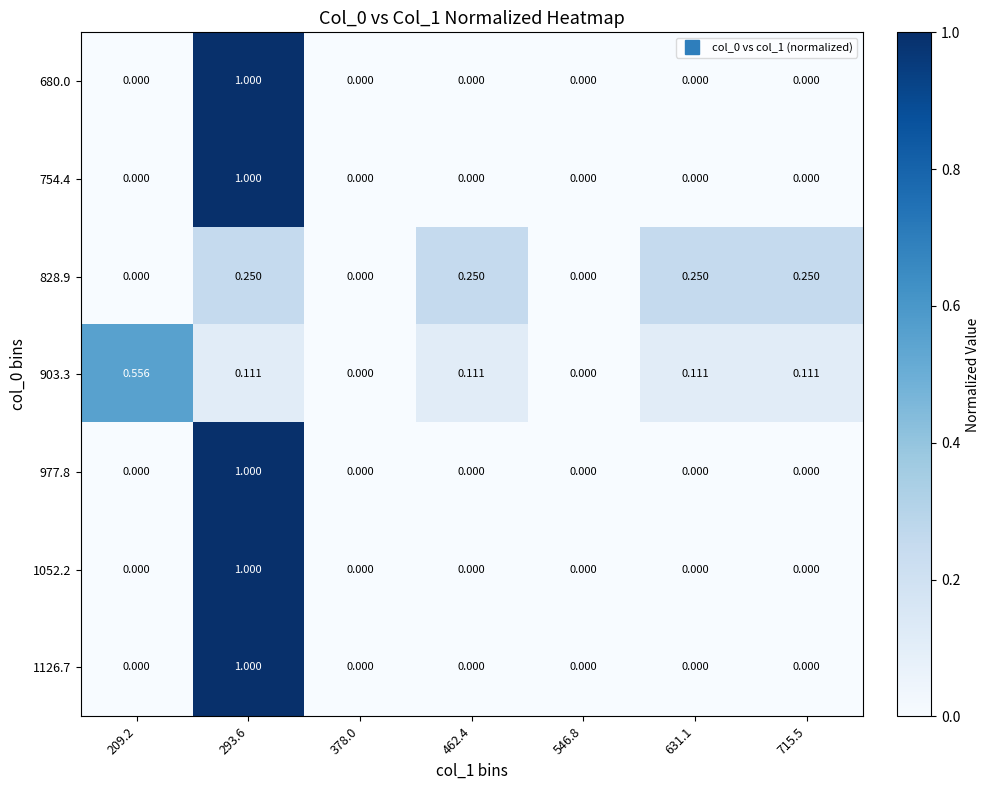

Reading left to right, list all the values displayed in this chart.

680.0: 209.2=0.0	293.6=1.0	378.0=0.0	462.4=0.0	546.8=0.0	631.1=0.0	715.5=0.0
754.4: 209.2=0.0	293.6=1.0	378.0=0.0	462.4=0.0	546.8=0.0	631.1=0.0	715.5=0.0
828.9: 209.2=0.0	293.6=0.2	378.0=0.0	462.4=0.2	546.8=0.0	631.1=0.2	715.5=0.2
903.3: 209.2=0.6	293.6=0.1	378.0=0.0	462.4=0.1	546.8=0.0	631.1=0.1	715.5=0.1
977.8: 209.2=0.0	293.6=1.0	378.0=0.0	462.4=0.0	546.8=0.0	631.1=0.0	715.5=0.0
1052.2: 209.2=0.0	293.6=1.0	378.0=0.0	462.4=0.0	546.8=0.0	631.1=0.0	715.5=0.0
1126.7: 209.2=0.0	293.6=1.0	378.0=0.0	462.4=0.0	546.8=0.0	631.1=0.0	715.5=0.0